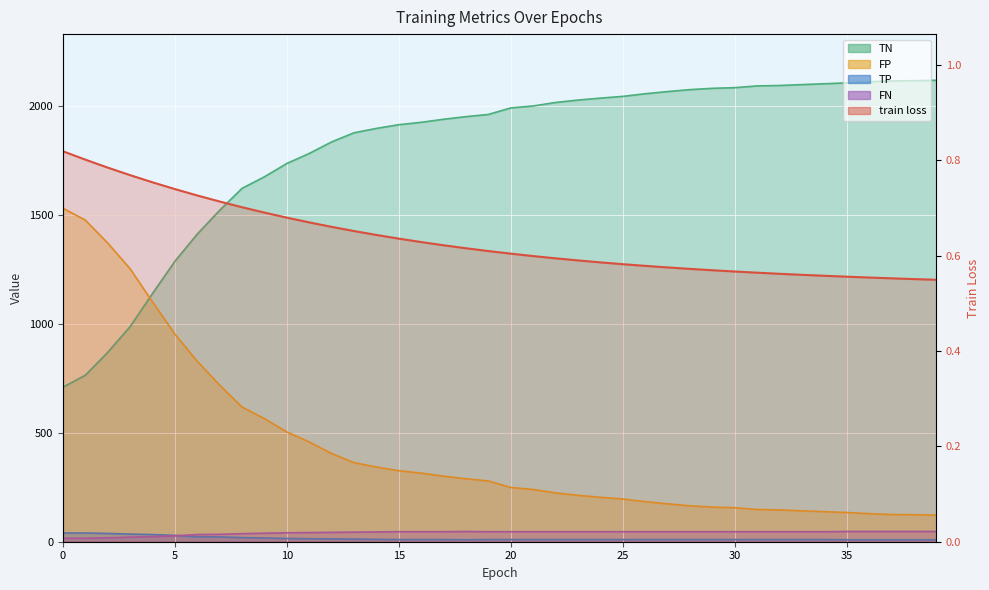

Reading left to right, list all the values displayed in this chart.

train loss: 0=0.8	1=0.8	2=0.8	3=0.8	4=0.8	5=0.7	6=0.7	7=0.7	8=0.7	9=0.7	10=0.7	11=0.7	12=0.7	13=0.7	14=0.6	15=0.6	16=0.6	17=0.6	18=0.6	19=0.6	20=0.6	21=0.6	22=0.6	23=0.6	24=0.6	25=0.6	26=0.6	27=0.6	28=0.6	29=0.6	30=0.6	31=0.6	32=0.6	33=0.6	34=0.6	35=0.6	36=0.6	37=0.6	38=0.6	39=0.5
TP: 0=40.0	1=40.0	2=38.0	3=35.0	4=33.0	5=29.0	6=23.0	7=22.0	8=19.0	9=17.0	10=15.0	11=14.0	12=13.0	13=12.0	14=11.0	15=10.0	16=10.0	17=10.0	18=9.0	19=10.0	20=10.0	21=10.0	22=10.0	23=10.0	24=10.0	25=10.0	26=10.0	27=10.0	28=10.0	29=10.0	30=10.0	31=10.0	32=10.0	33=10.0	34=10.0	35=9.0	36=9.0	37=9.0	38=9.0	39=9.0
TN: 0=709.0	1=764.0	2=869.0	3=987.0	4=1139.0	5=1287.0	6=1412.0	7=1521.0	8=1622.0	9=1675.0	10=1736.0	11=1782.0	12=1835.0	13=1877.0	14=1897.0	15=1914.0	16=1925.0	17=1939.0	18=1951.0	19=1961.0	20=1991.0	21=2000.0	22=2016.0	23=2027.0	24=2036.0	25=2044.0	26=2056.0	27=2066.0	28=2075.0	29=2081.0	30=2084.0	31=2092.0	32=2094.0	33=2098.0	34=2102.0	35=2106.0	36=2111.0	37=2115.0	38=2116.0	39=2118.0
FP: 0=1531.0	1=1476.0	2=1371.0	3=1253.0	4=1101.0	5=953.0	6=828.0	7=719.0	8=618.0	9=565.0	10=504.0	11=458.0	12=405.0	13=363.0	14=343.0	15=326.0	16=315.0	17=301.0	18=289.0	19=279.0	20=249.0	21=240.0	22=224.0	23=213.0	24=204.0	25=196.0	26=184.0	27=174.0	28=165.0	29=159.0	30=156.0	31=148.0	32=146.0	33=142.0	34=138.0	35=134.0	36=129.0	37=125.0	38=124.0	39=122.0
FN: 0=16.0	1=16.0	2=18.0	3=21.0	4=23.0	5=27.0	6=33.0	7=34.0	8=37.0	9=39.0	10=41.0	11=42.0	12=43.0	13=44.0	14=45.0	15=46.0	16=46.0	17=46.0	18=47.0	19=46.0	20=46.0	21=46.0	22=46.0	23=46.0	24=46.0	25=46.0	26=46.0	27=46.0	28=46.0	29=46.0	30=46.0	31=46.0	32=46.0	33=46.0	34=46.0	35=47.0	36=47.0	37=47.0	38=47.0	39=47.0